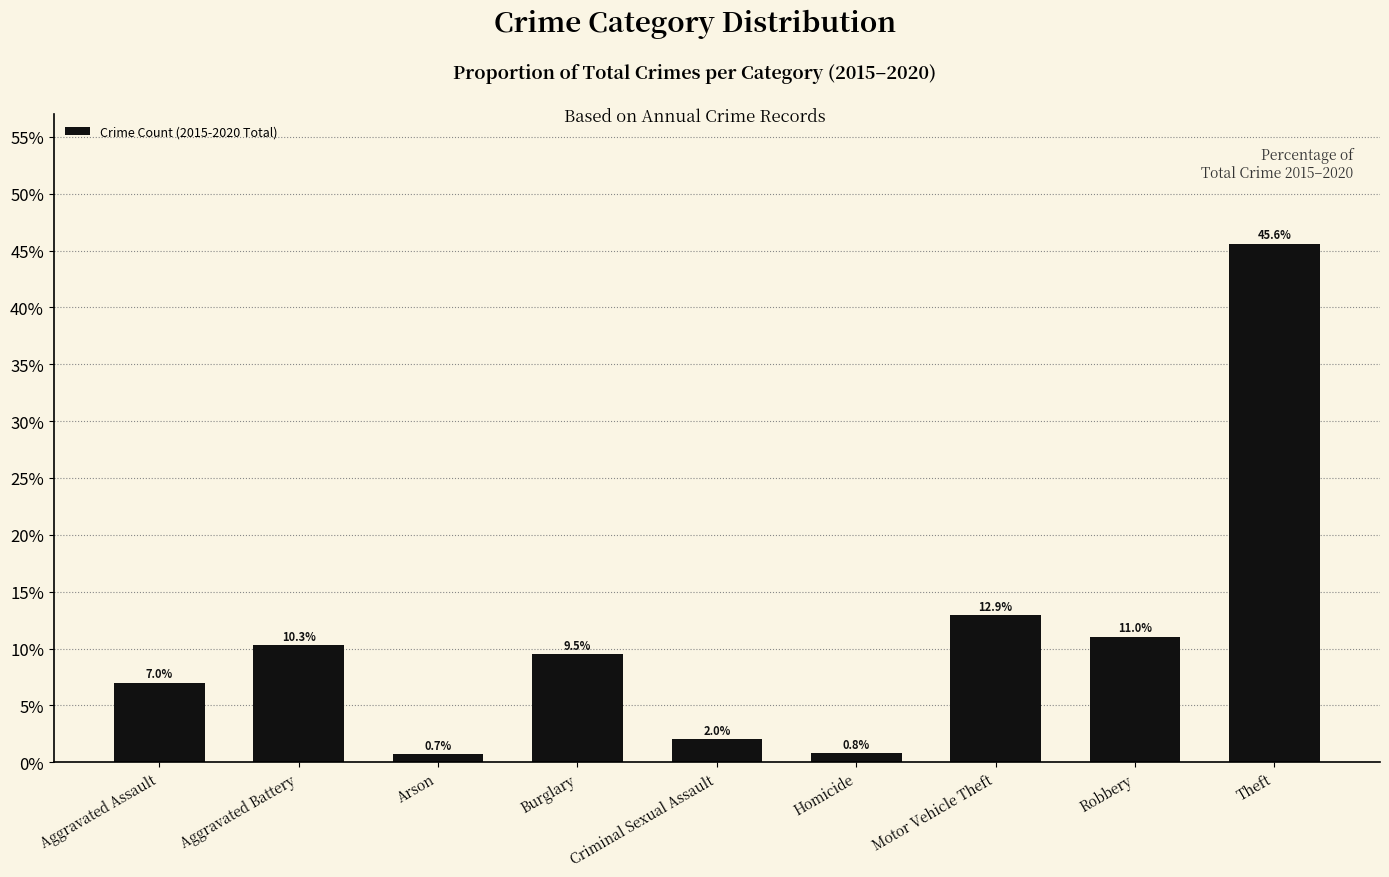

Reading left to right, extract all data points from this chart.

Aggravated Assault=0.1	Aggravated Battery=0.1	Arson=0.0	Burglary=0.1	Criminal Sexual Assault=0.0	Homicide=0.0	Motor Vehicle Theft=0.1	Robbery=0.1	Theft=0.5